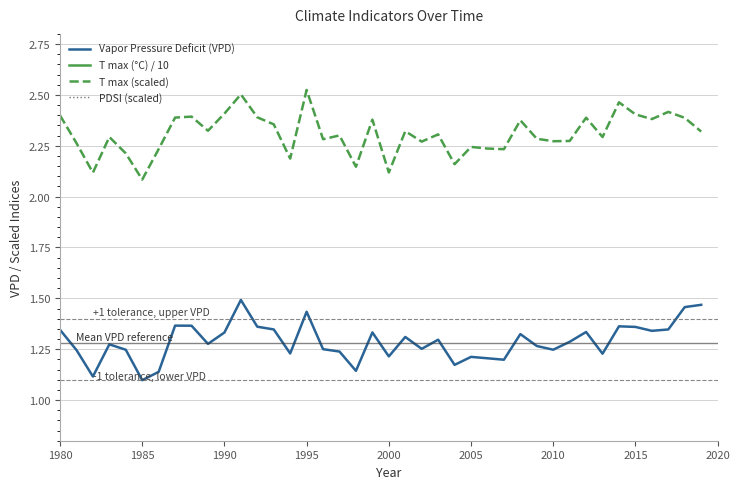

True or false: T max (scaled) and Vapor Pressure Deficit (VPD) intersect in this chart.

False